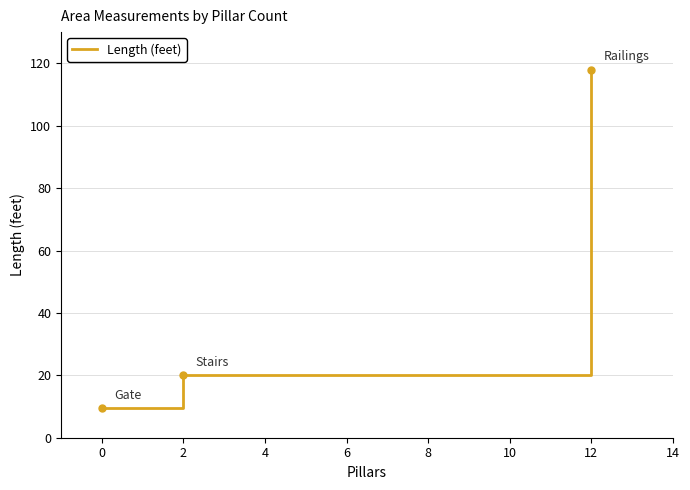

List the labels in order of value, smallest first.

0, 2, 12